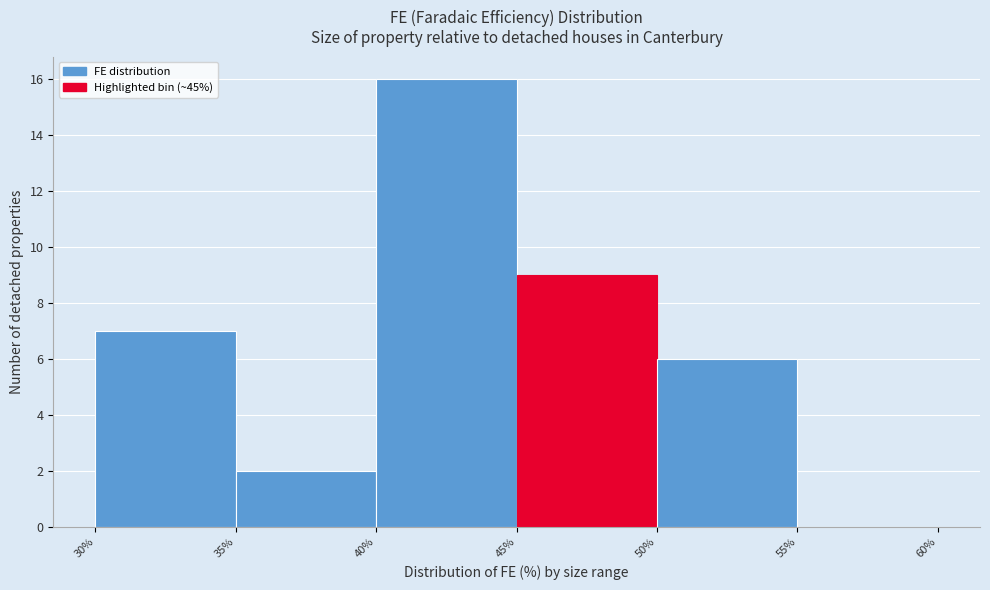

Reading left to right, transcribe this chart: for each bar, give the range it covers on the x-axis and its height. The values are not printed on the chart, so give them approximately, as read against the axis.

30% to 35%: 7
35% to 40%: 2
40% to 45%: 16
45% to 50%: 9
50% to 55%: 6
55% to 60%: 0